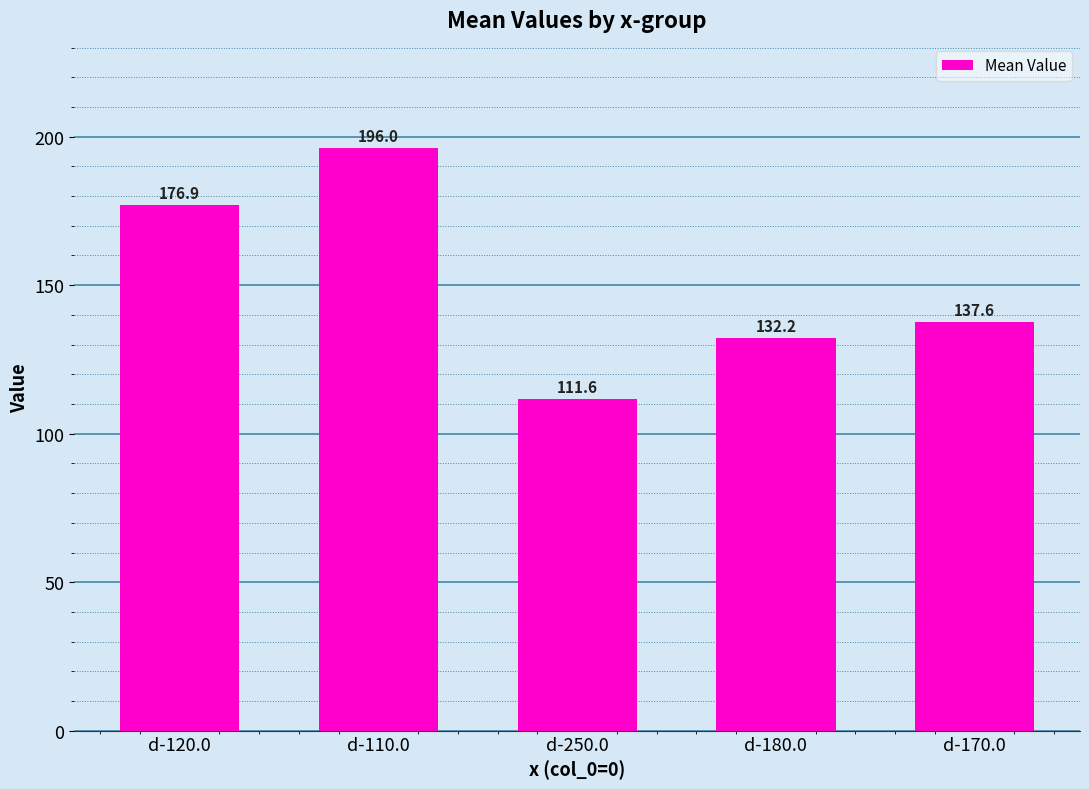

Are the bars grouped side by side (vs. stacked)?

No